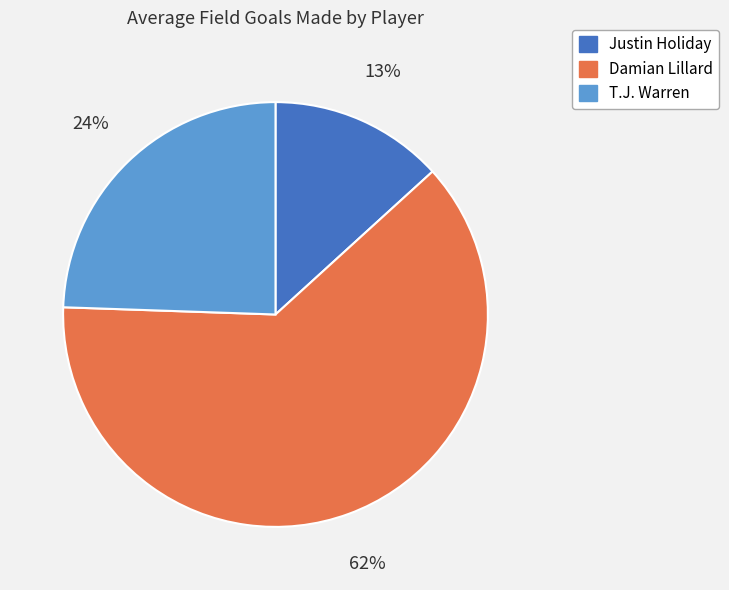

Is Damian Lillard the majority of the pie?

Yes